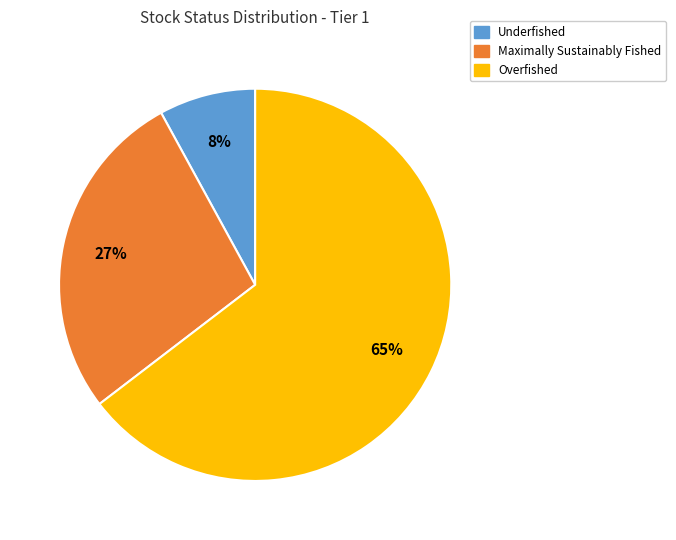

To the nearest percent, what is the difference between the largest and smallest slice percentages?

57%